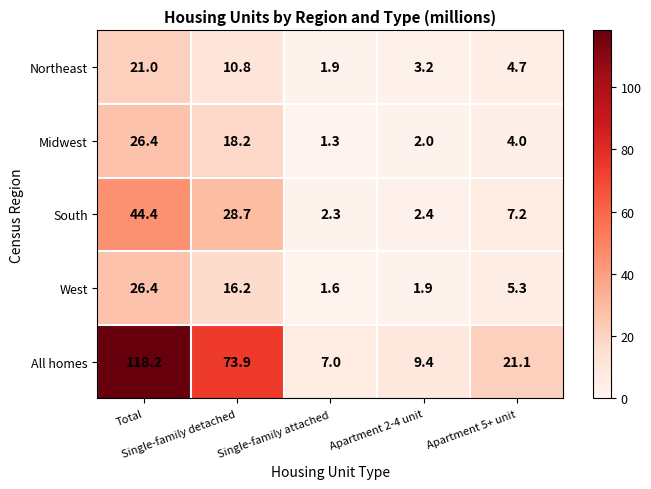

What is the greatest value displayed?

118.2